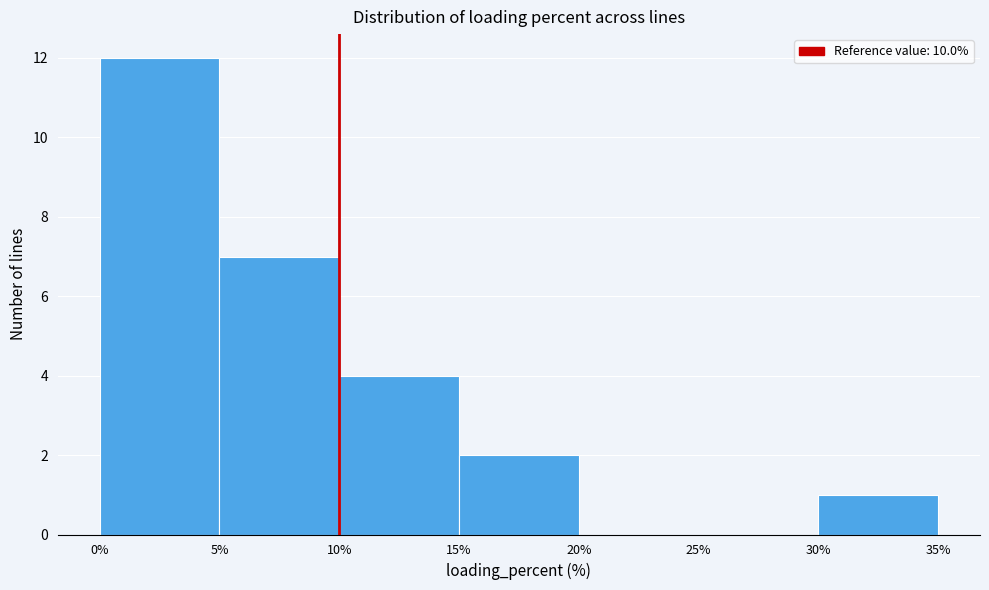

Over which range of the x-axis is the bar tallest?

0% to 5%